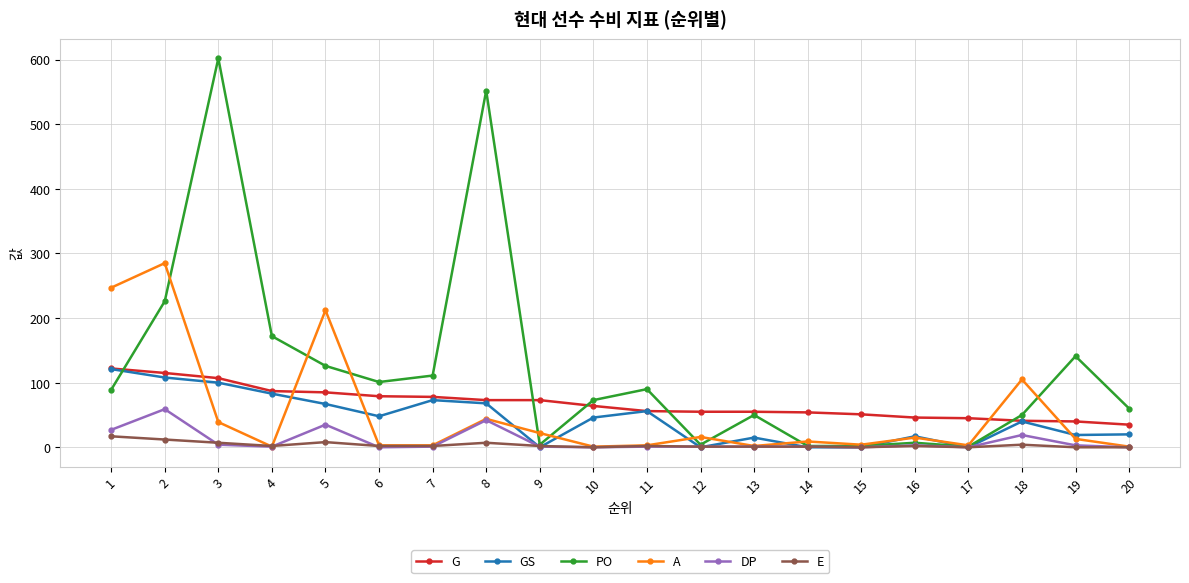

How many lines are shown in the chart?

6